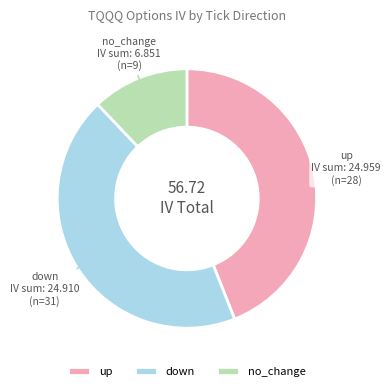

Does any single category account for the majority?

No